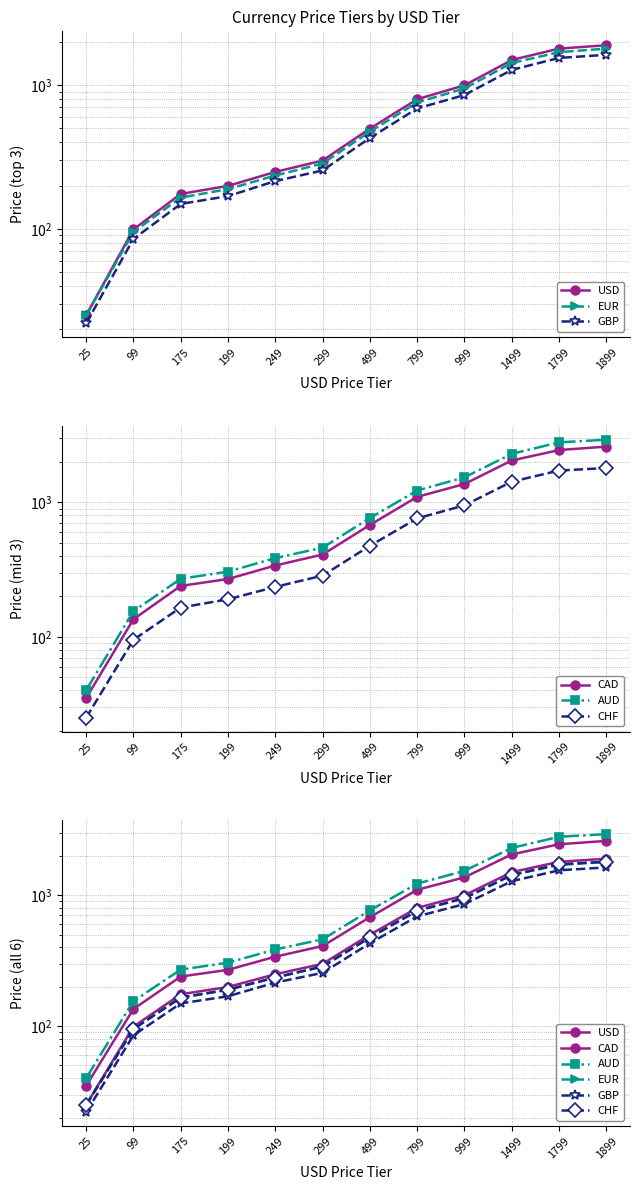

True or false: CAD and AUD cross at least once.

False